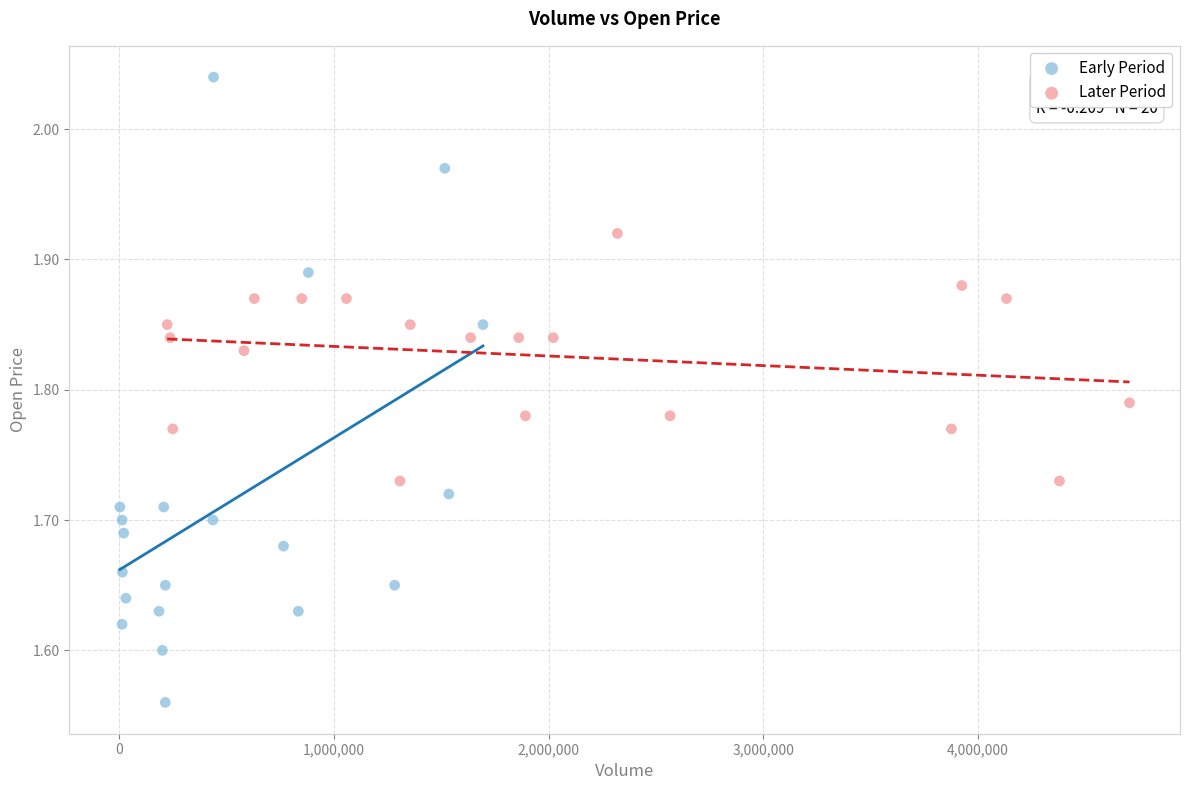

Which series reaches the minimum Y coordinate?

Early Period